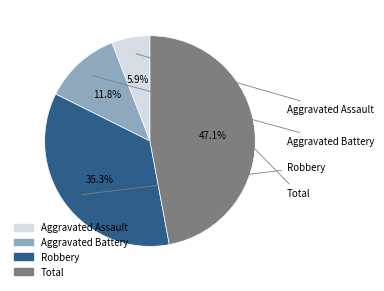

What portion of the pie excludes Aggravated Battery?

88.2%